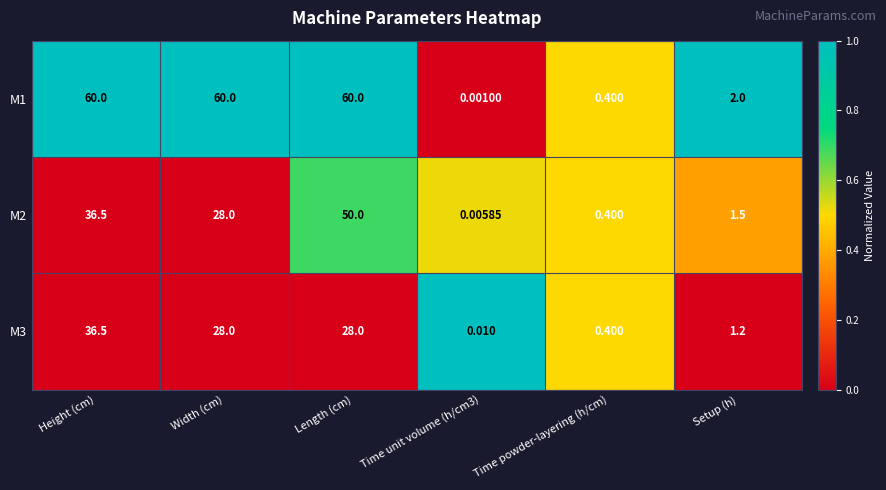

Which series has the largest total across all categories?

M1